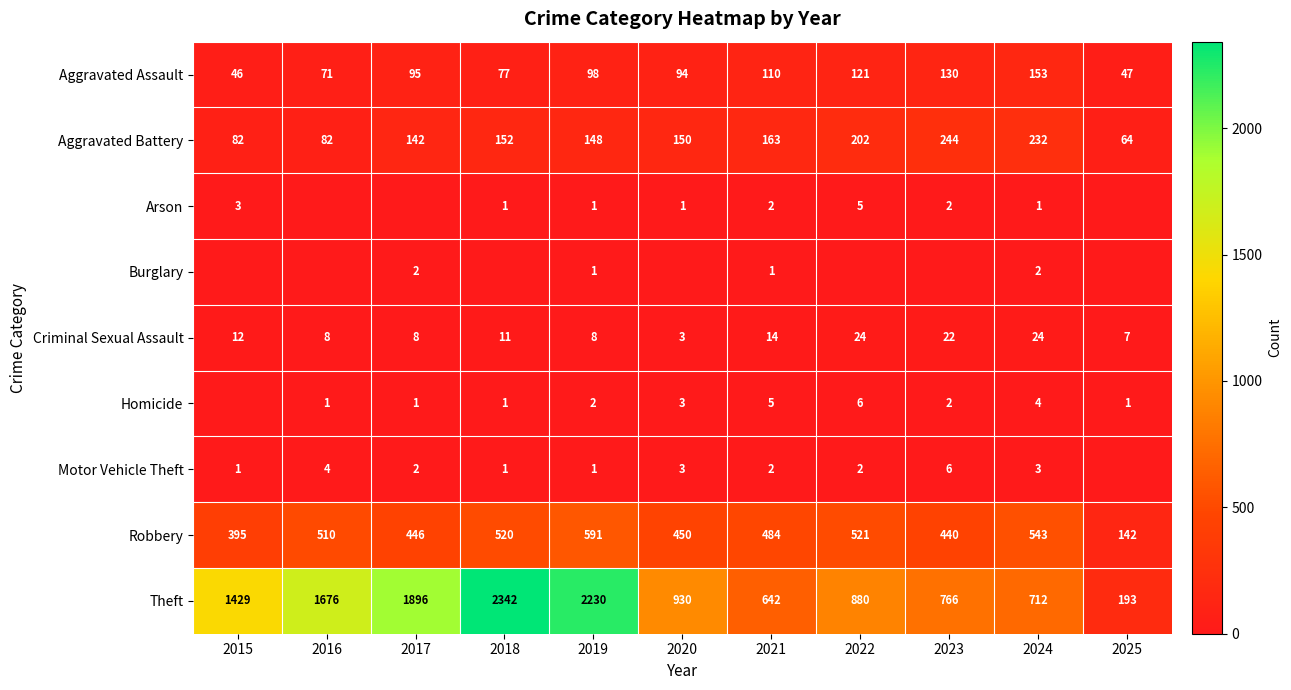

What is the difference between the Aggravated Assault values at 2023 and 2024?

23